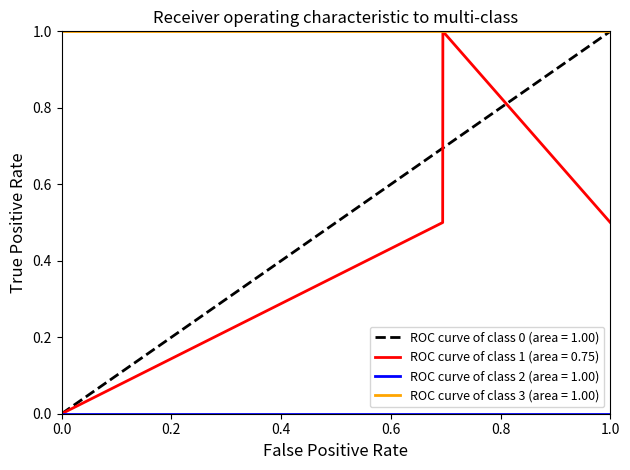

What is the sum of all values?

2.0